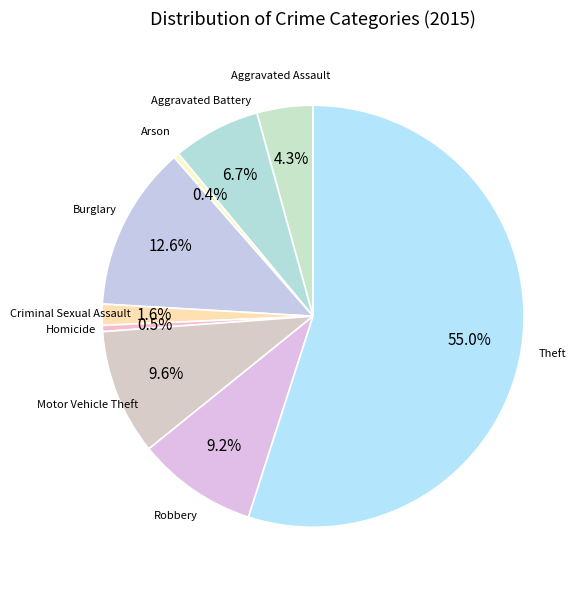

How many segments does this pie chart have?

9